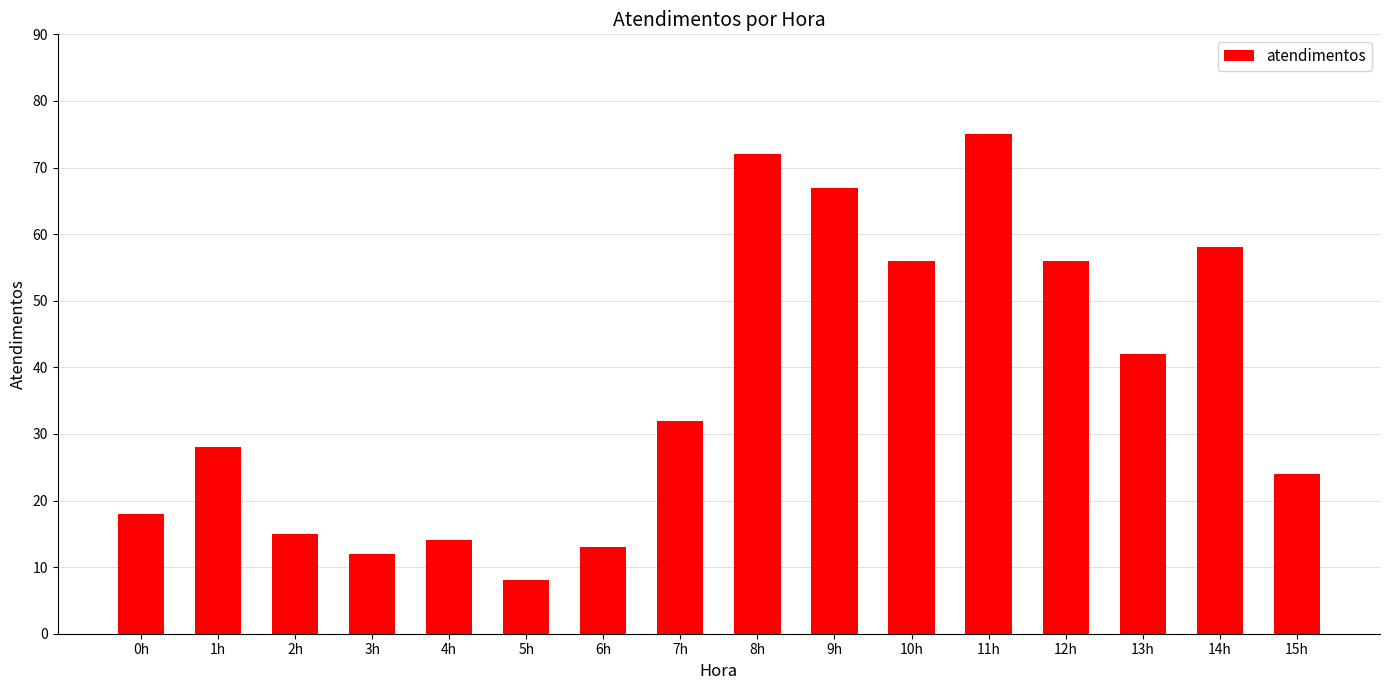

What is the difference between the second highest and minimum values?

64